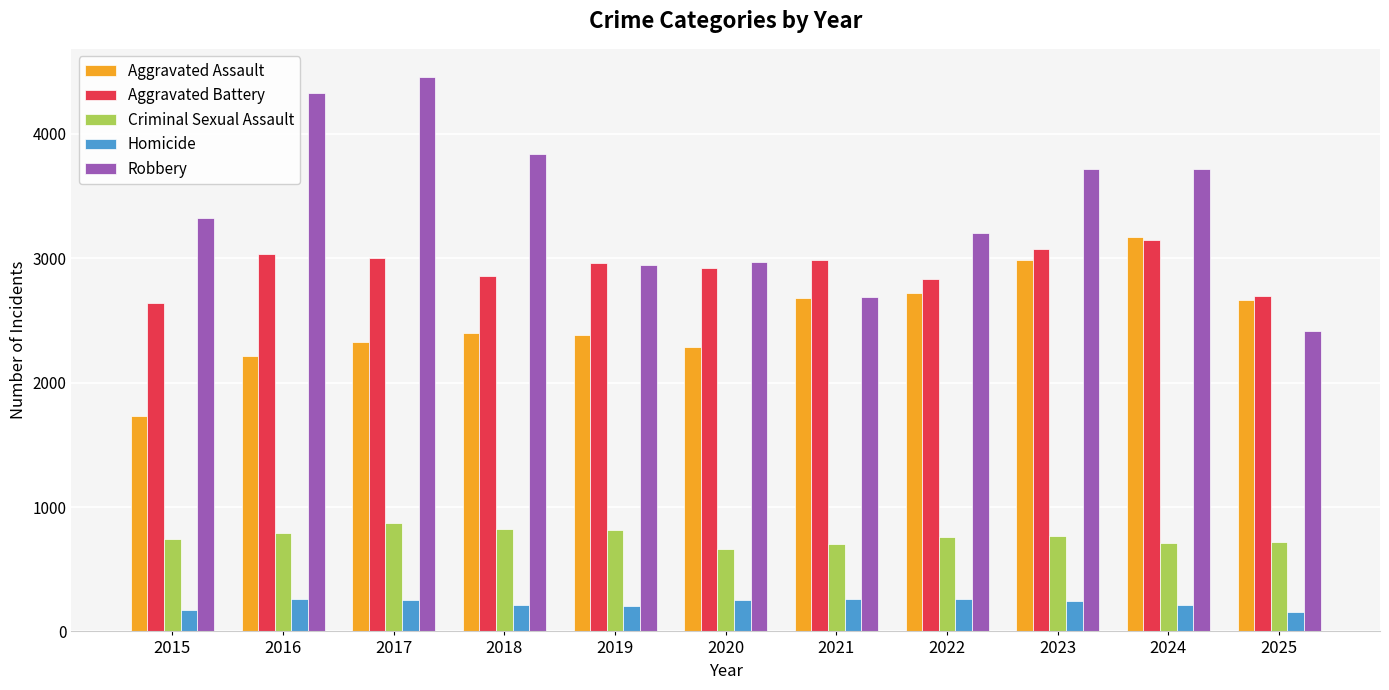

Is it true that Robbery equals 2413 at 2025?

True